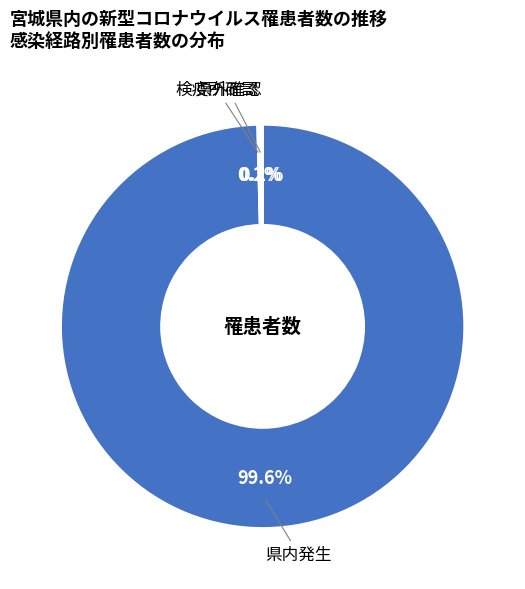

Which category accounts for the majority?

県内発生